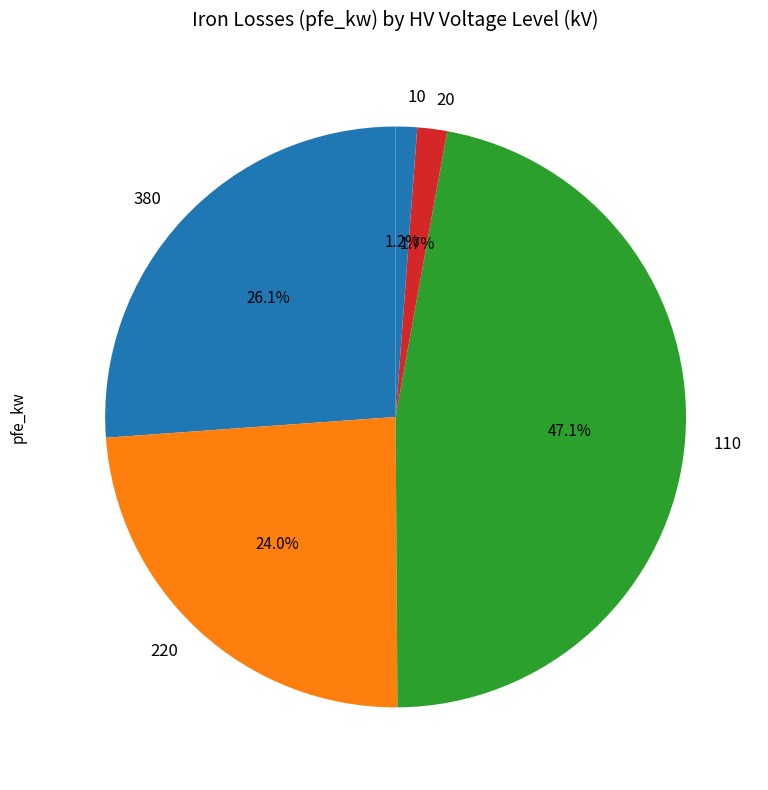

To the nearest percent, what is the average slice percentage?

20%